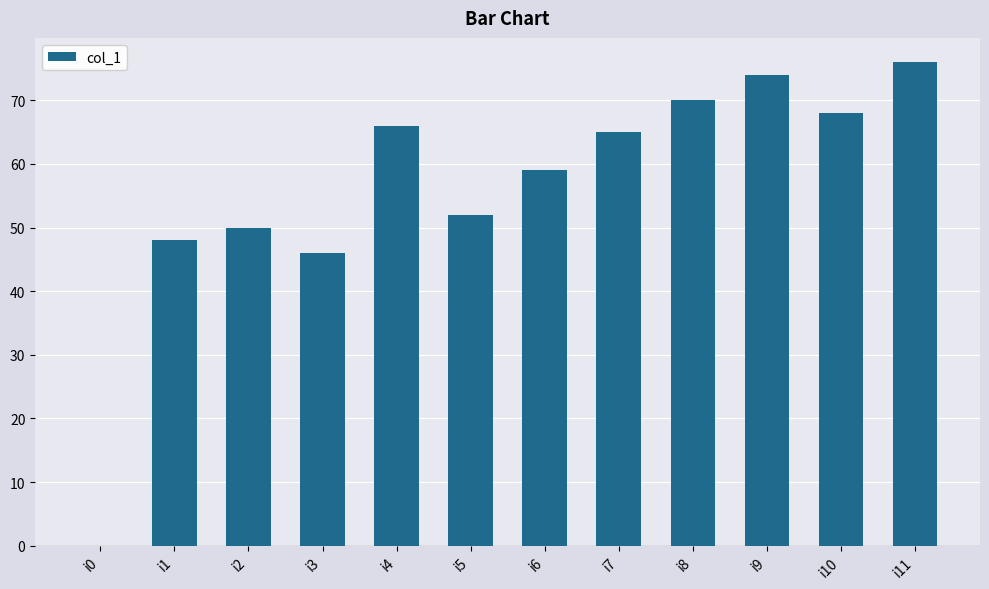

What is the sum of the values at i9 and i4?

140